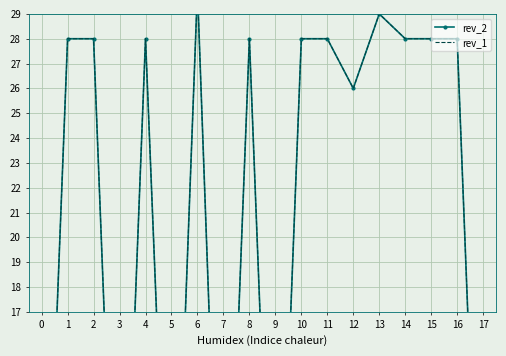

True or false: rev_1 and rev_2 intersect in this chart.

False